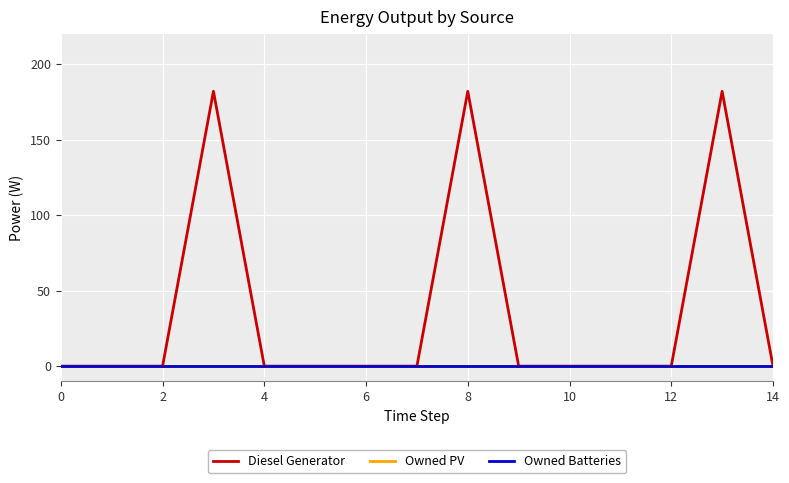

Does the chart display data point markers on the line(s)?

No